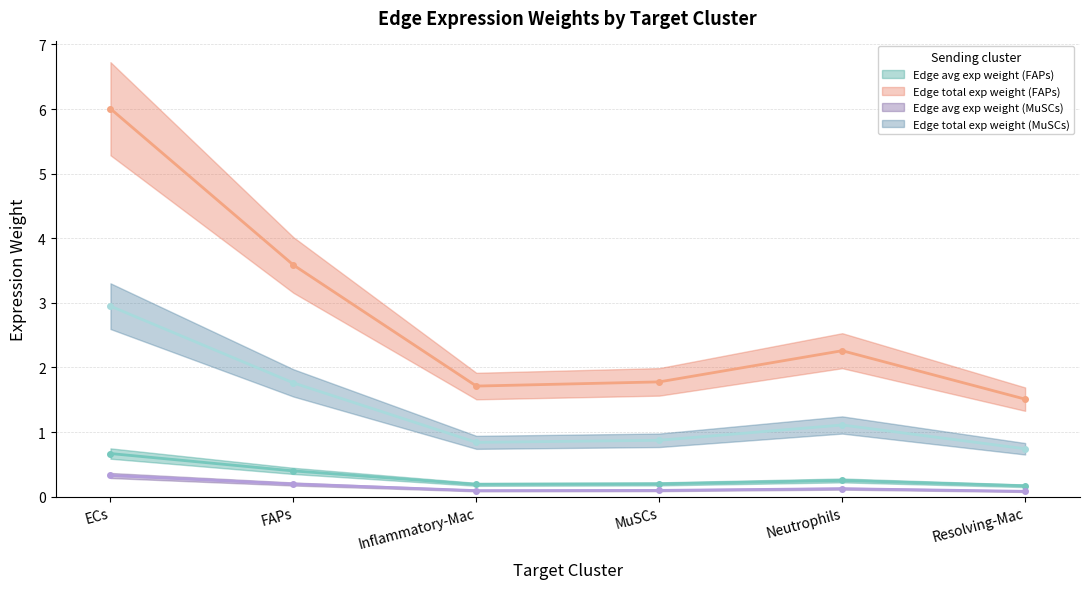

What is the total value across all series at Neutrophils?

3.7